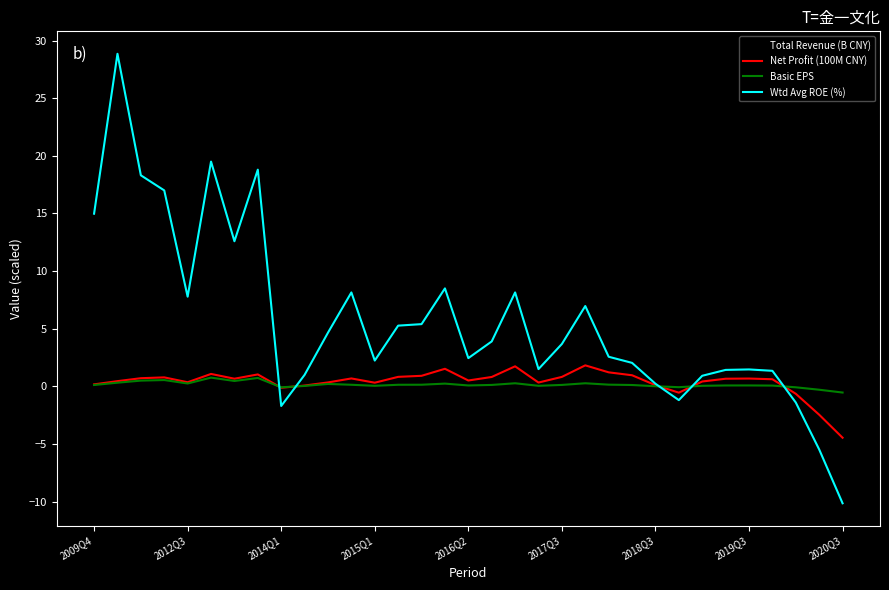

What is the smallest value displayed?

-10.1